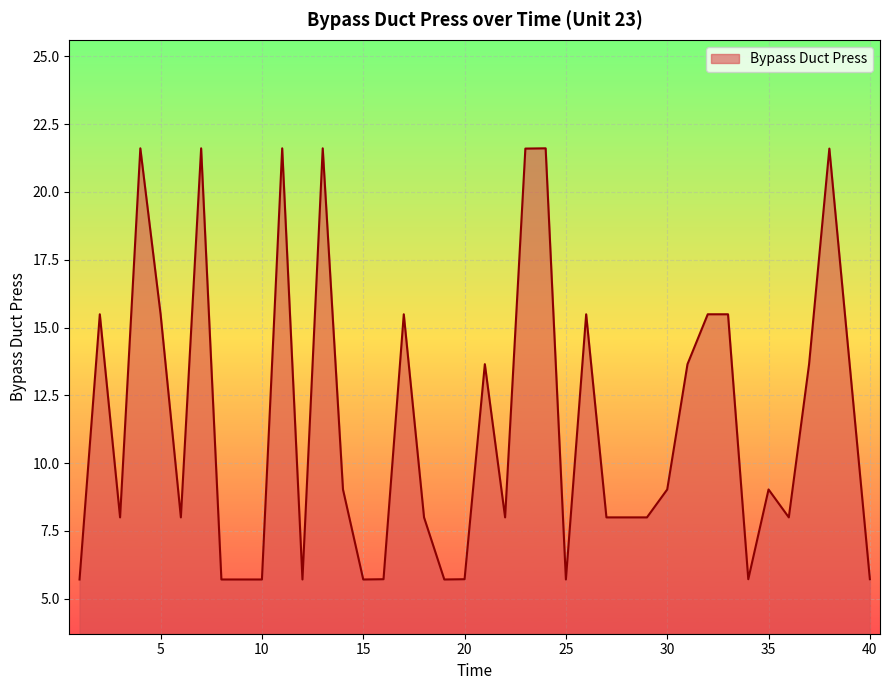

What is the greatest value displayed?

21.6